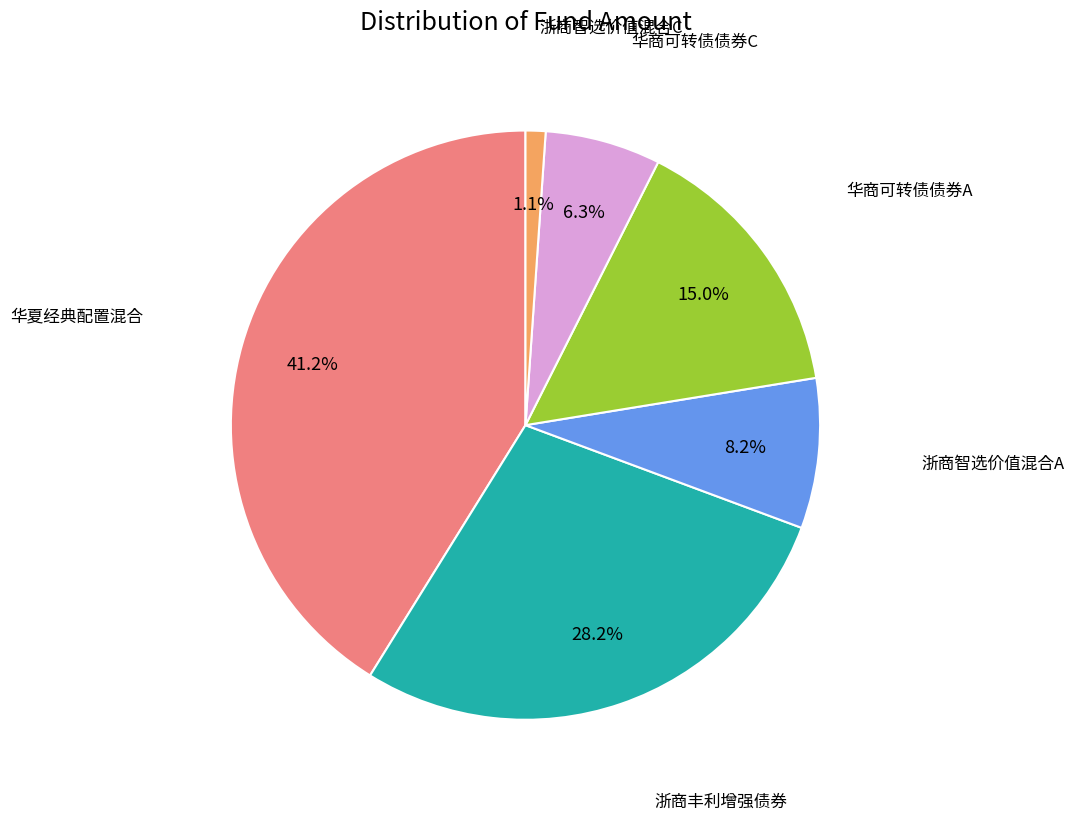

How many segments does this pie chart have?

6